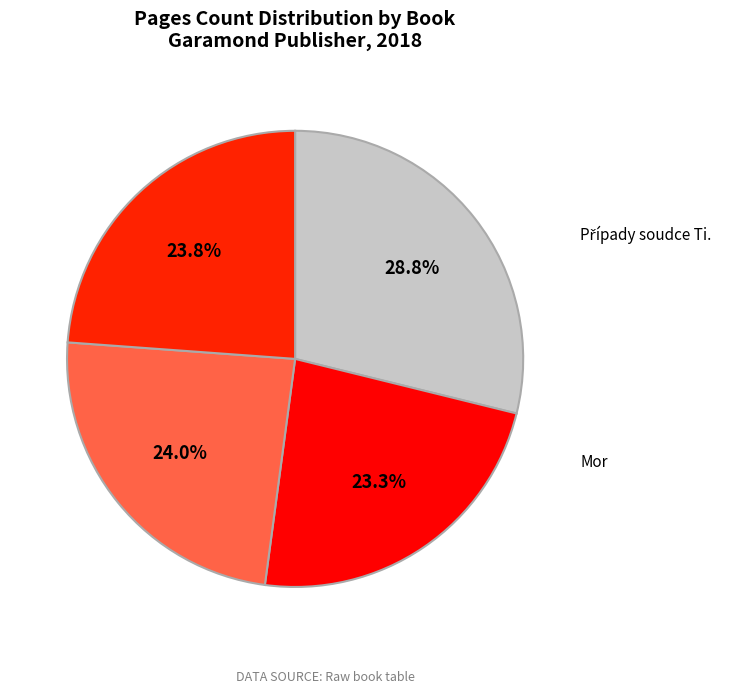

True or false: Případy soudce Ti. accounts for 9% of the total.

False